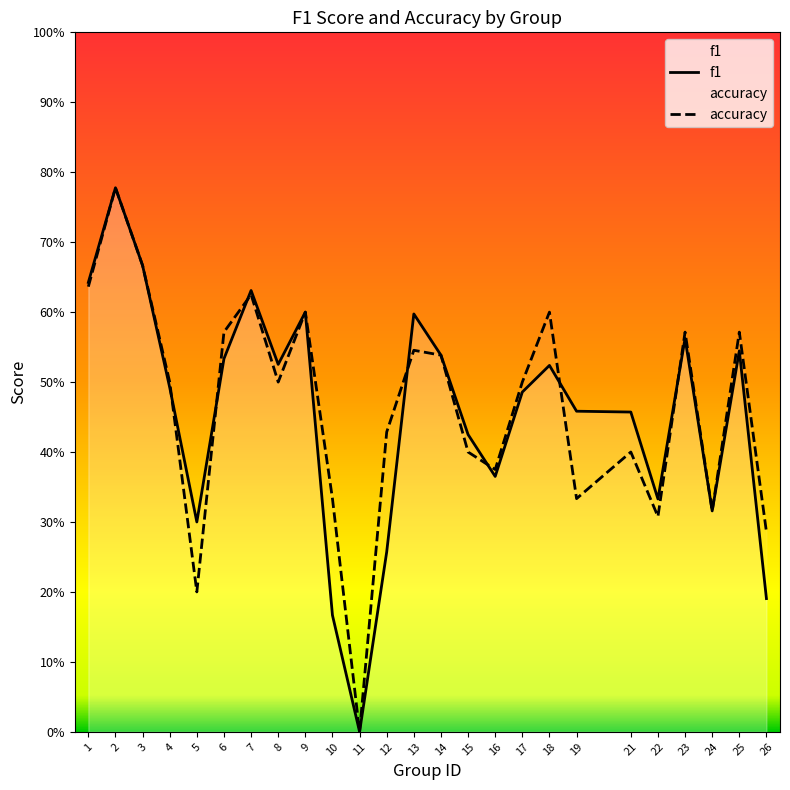

Reading left to right, extract all data points from this chart.

f1: 1=0.6	2=0.8	3=0.7	4=0.5	5=0.3	6=0.5	7=0.6	8=0.5	9=0.6	10=0.2	11=0.0	12=0.3	13=0.6	14=0.5	15=0.4	16=0.4	17=0.5	18=0.5	19=0.5	21=0.5	22=0.3	23=0.6	24=0.3	25=0.5	26=0.2
accuracy: 1=0.6	2=0.8	3=0.7	4=0.5	5=0.2	6=0.6	7=0.6	8=0.5	9=0.6	10=0.3	11=0.0	12=0.4	13=0.5	14=0.5	15=0.4	16=0.4	17=0.5	18=0.6	19=0.3	21=0.4	22=0.3	23=0.6	24=0.3	25=0.6	26=0.3